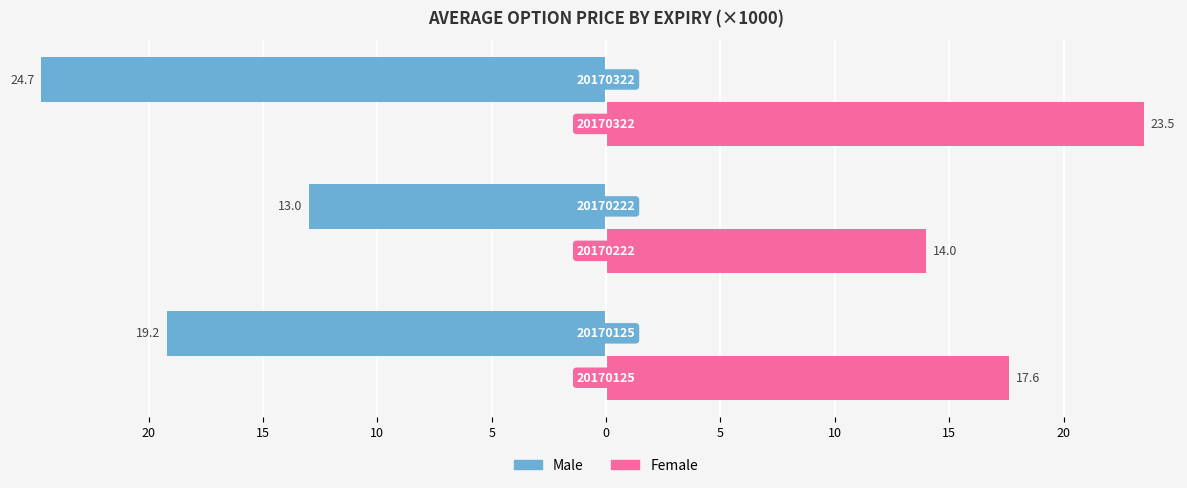

What are all the series names shown in the legend?

Male, Female